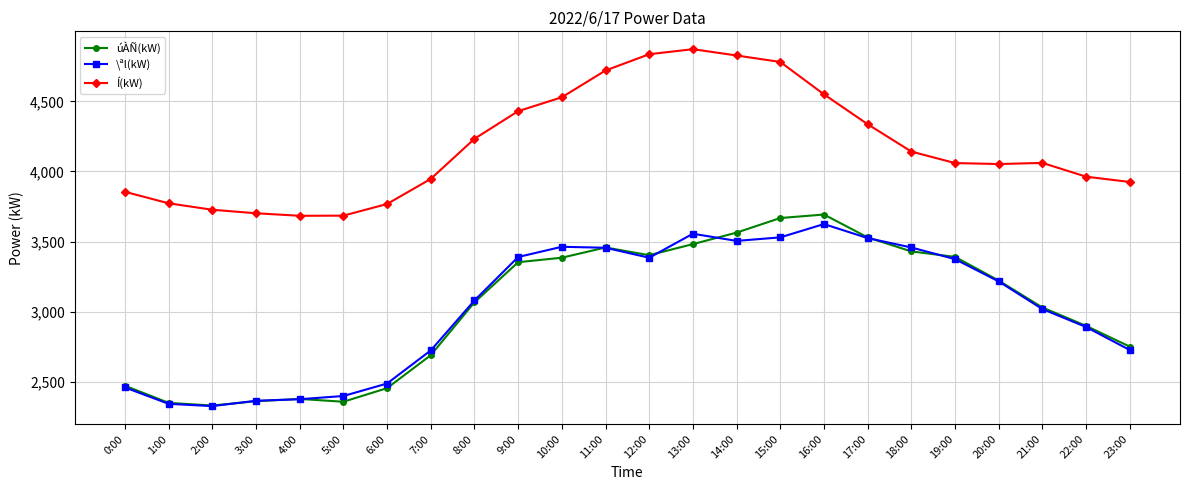

True or false: Í(kW) and úÀÑ(kW) intersect in this chart.

False